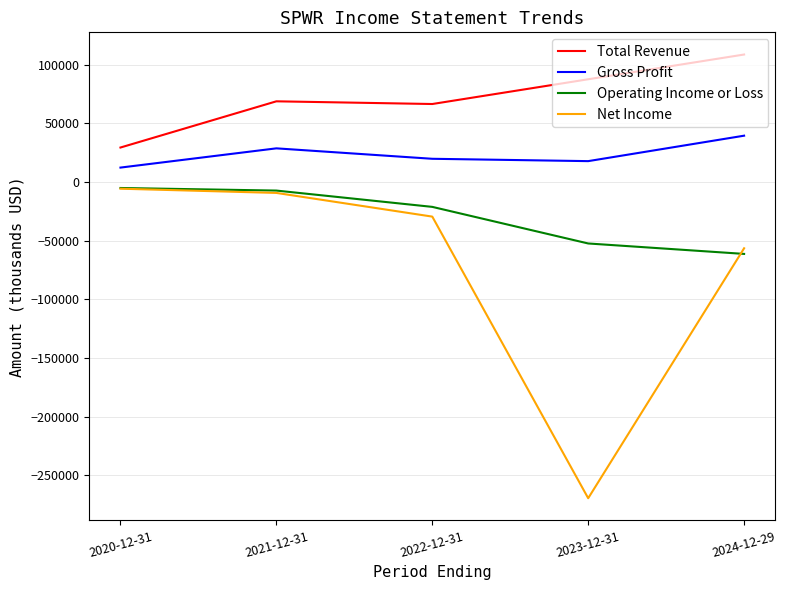

True or false: Gross Profit and Net Income cross at least once.

False